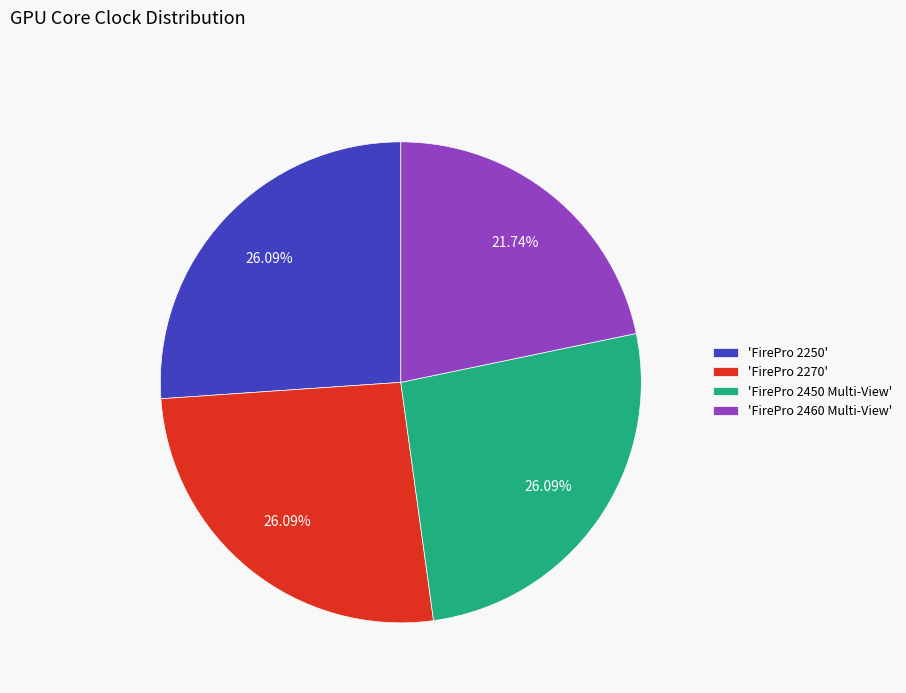

Is there any slice that represents more than half of the pie?

No